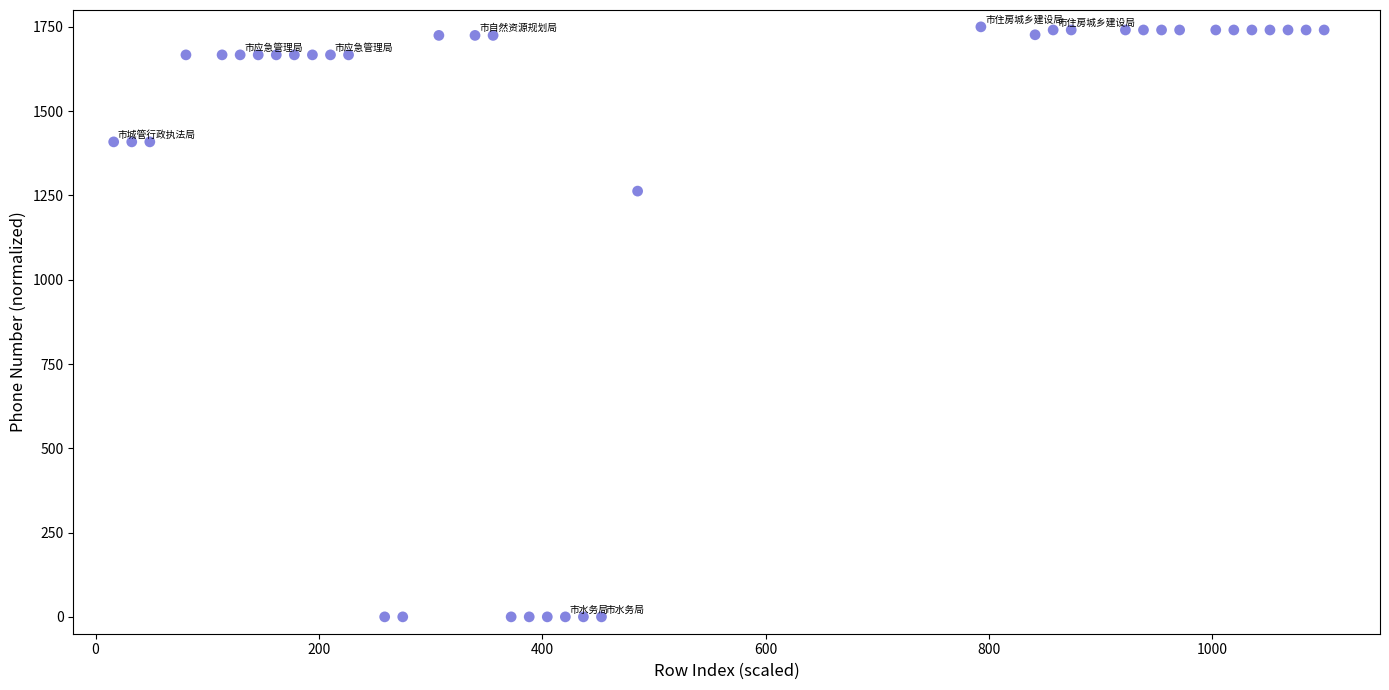

What is the range of X values (max minus min)?

1083.8